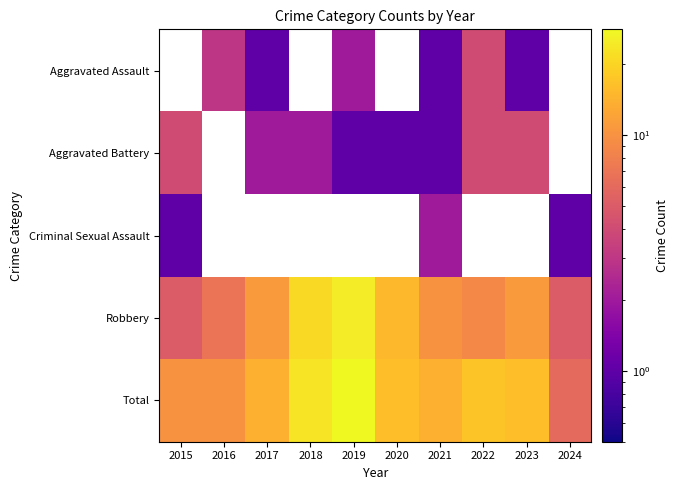

List the series in order of their peak value, lowest first.

Criminal Sexual Assault, Aggravated Assault, Aggravated Battery, Robbery, Total